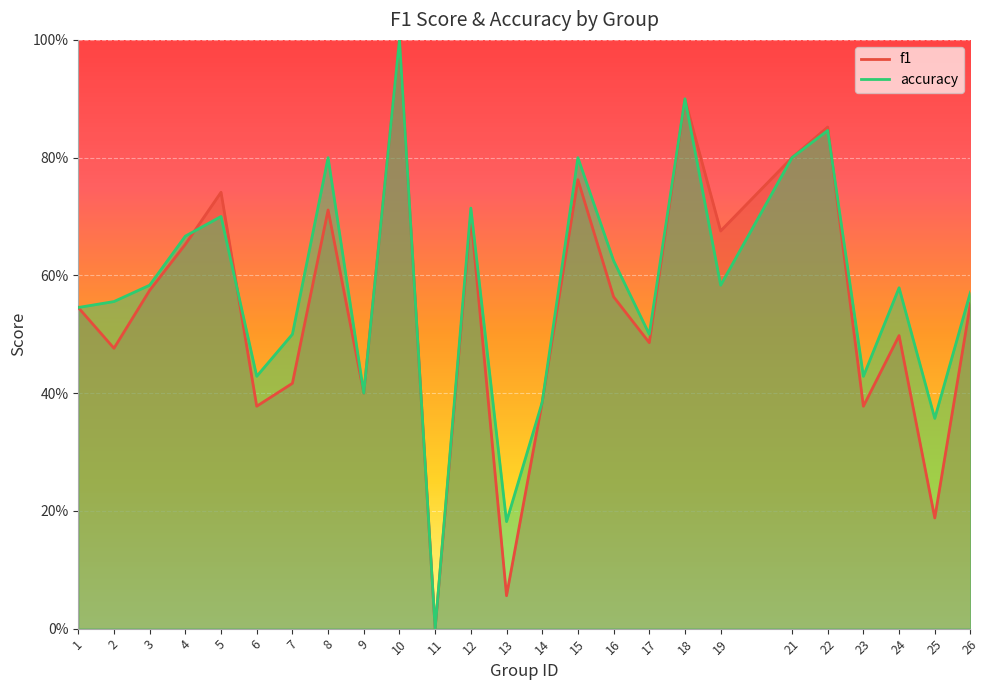

What is the difference between the accuracy values at 18 and 1?

0.4